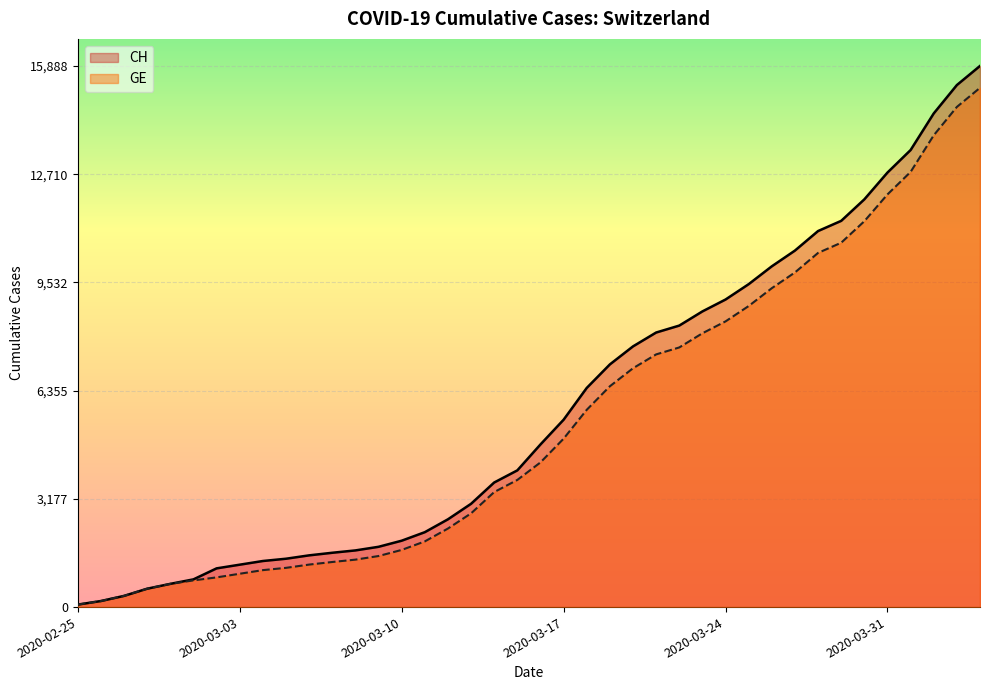

How many lines are shown in the chart?

2